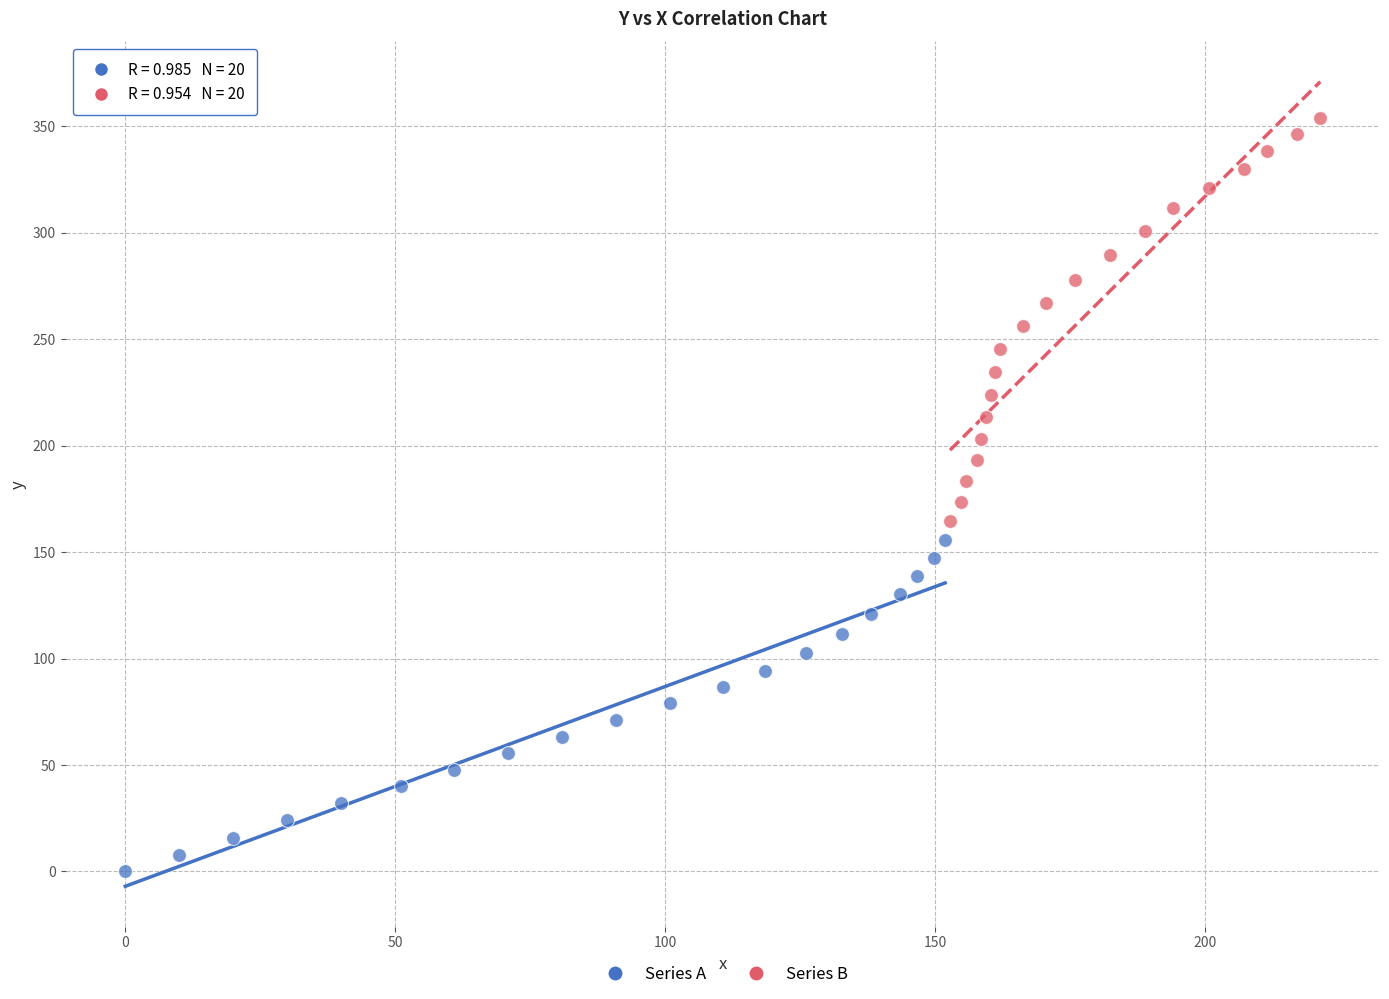

Which series contains the highest Y value?

Series B